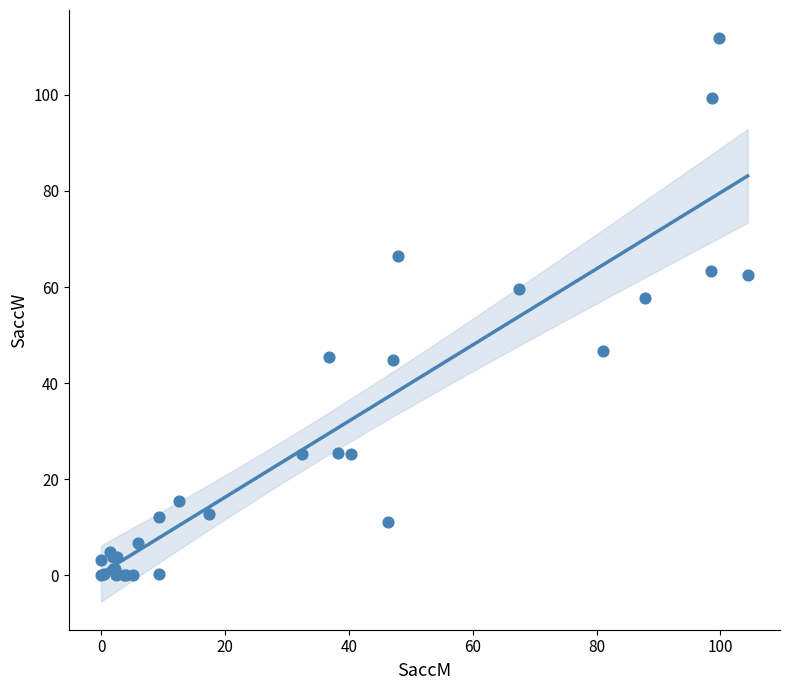

What Y value in the scatter plot is closest to 55?

57.7